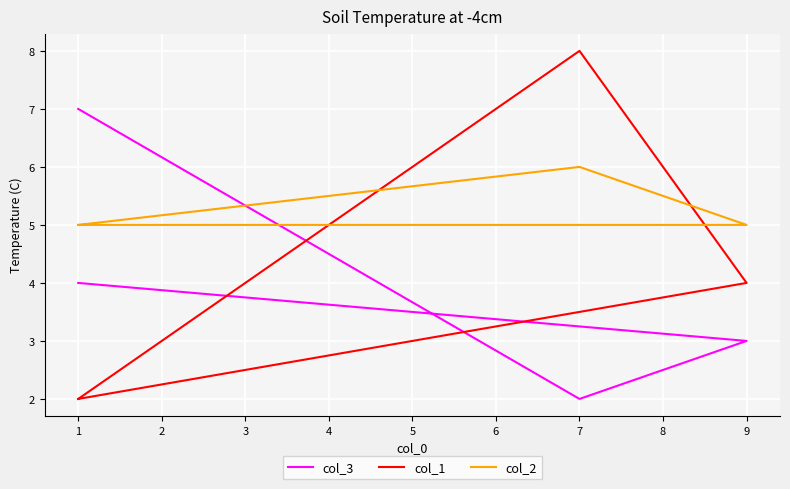

Count the number of data series in this chart.

3